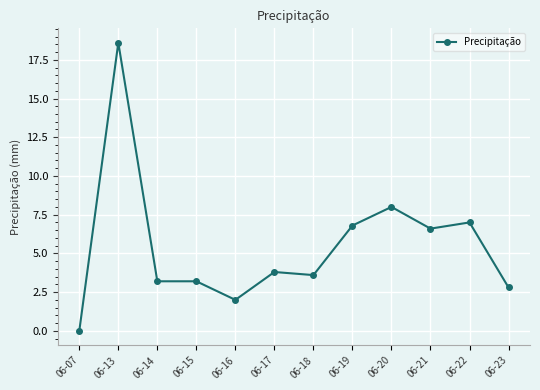

Where is the first local maximum?

06-13